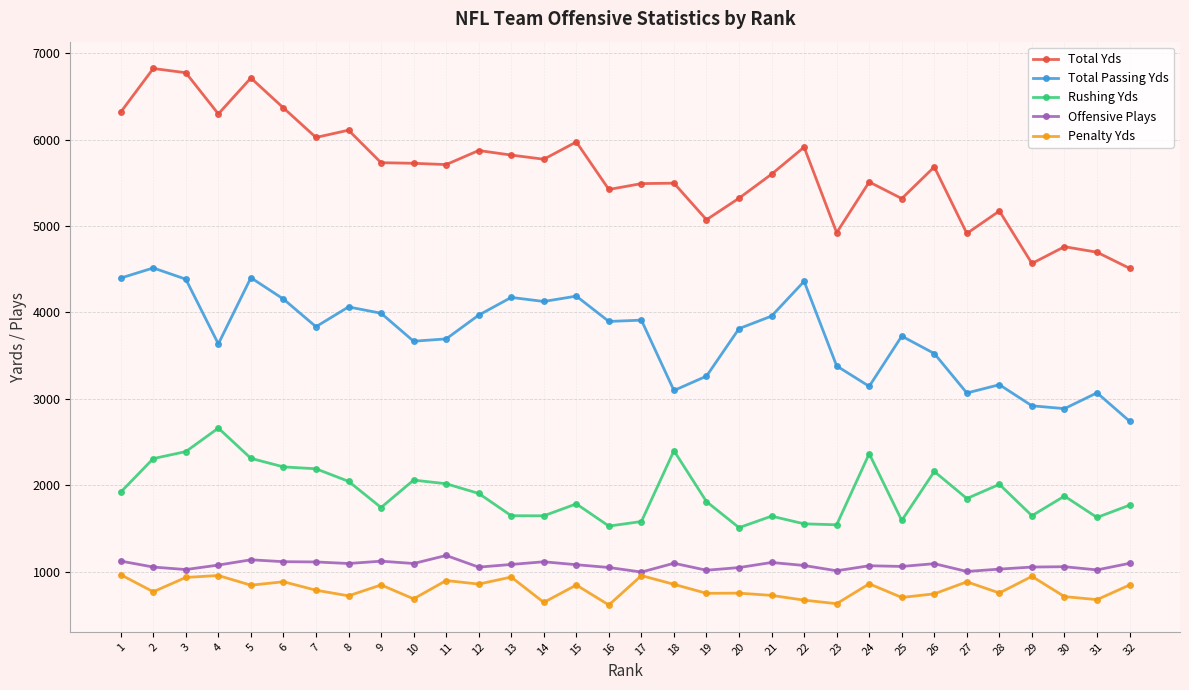

Where is the first local minimum for Penalty Yds?

2